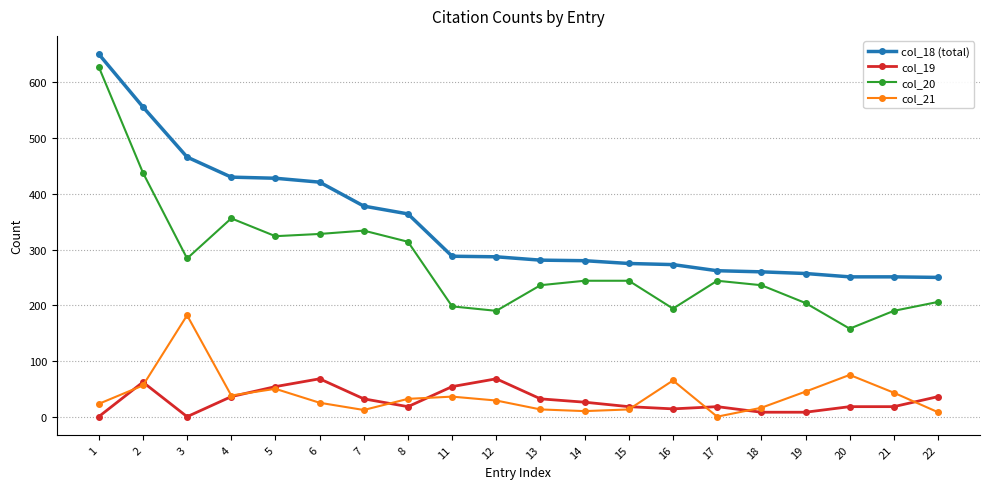

Where is the first local minimum for col_21?

4